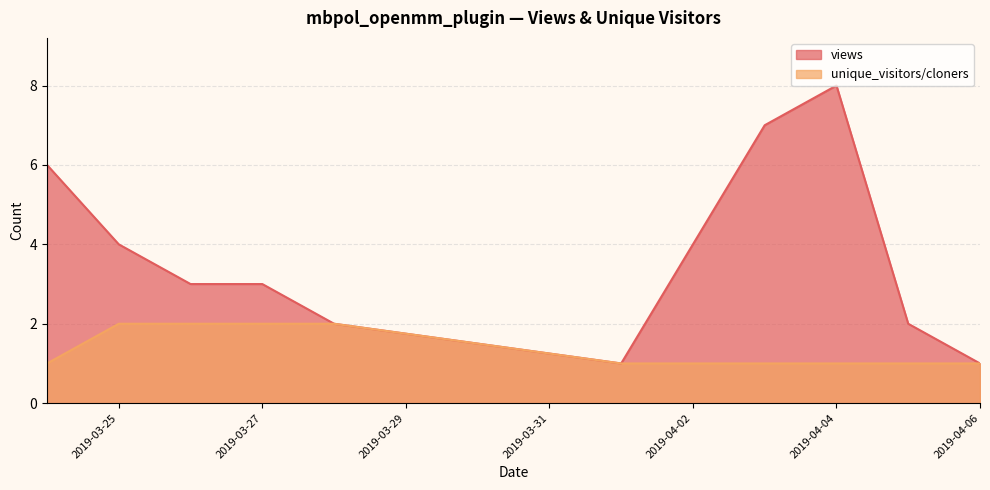

In views, how many points are higher than both neighbors (excluding endpoints)?

1